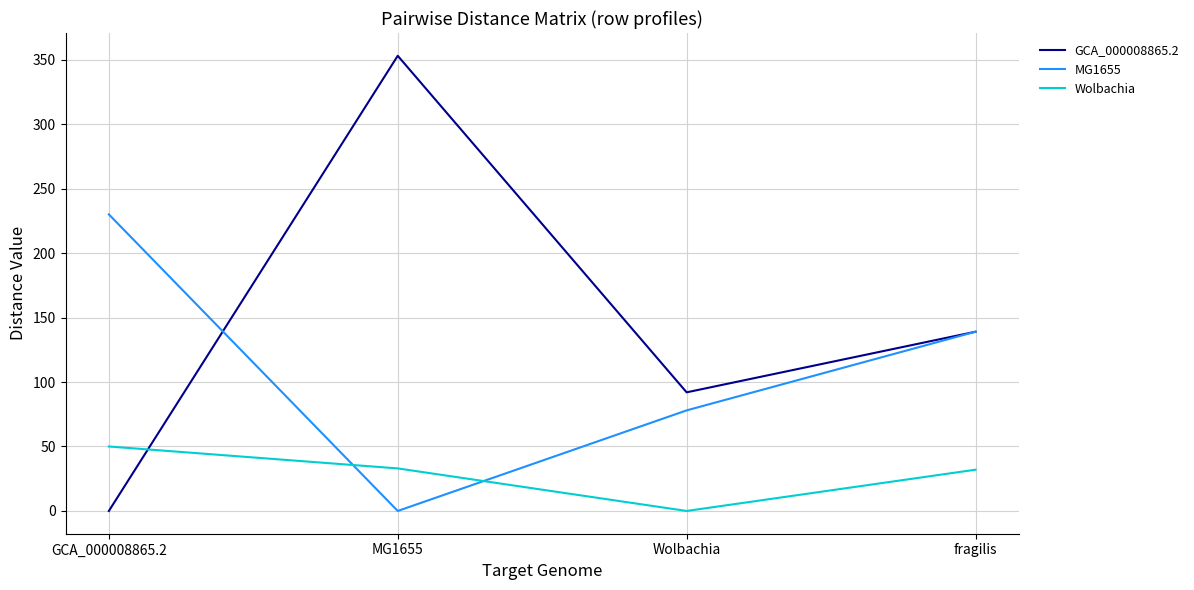

What is the average value of the Wolbachia series?

29